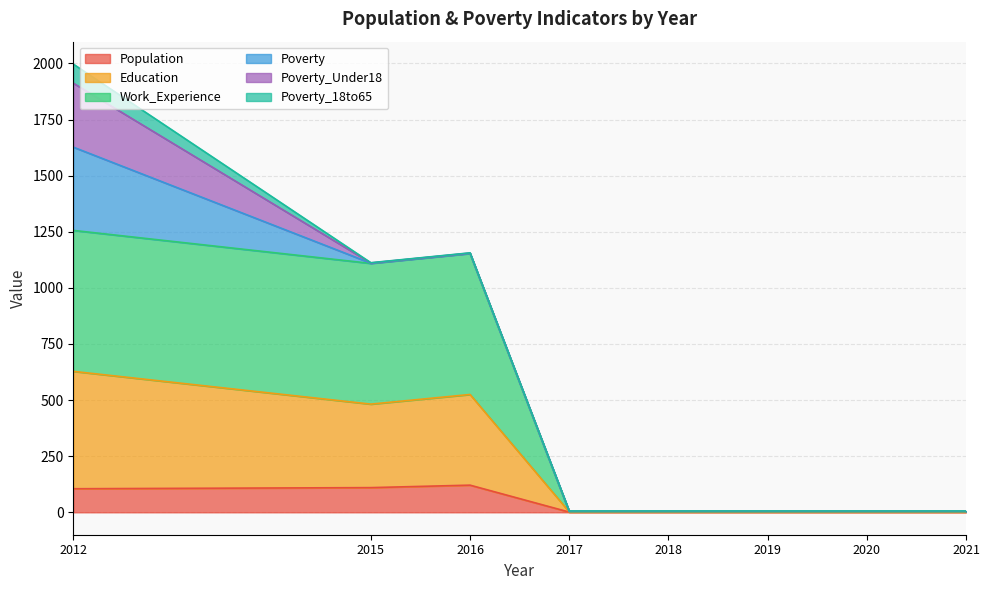

What is the value of the Education point at the 5th from the left?

4